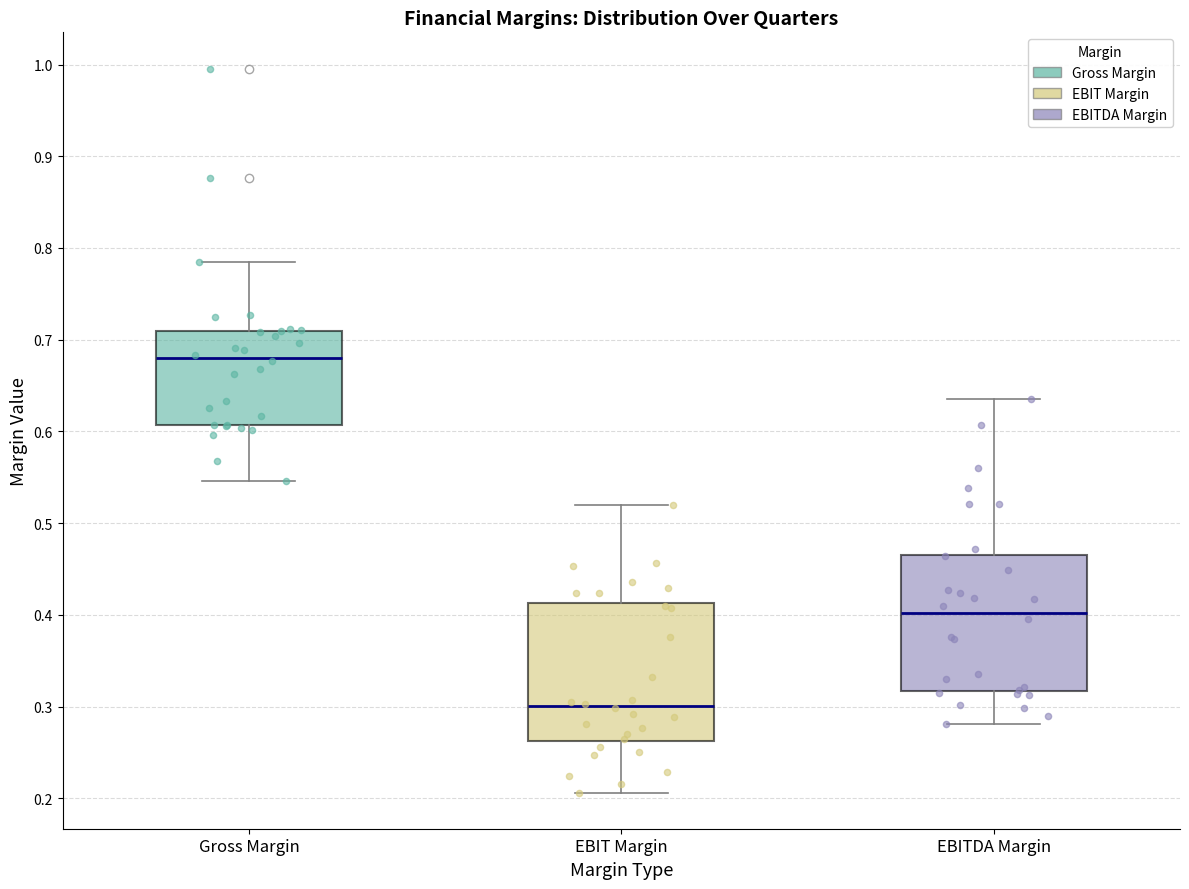

Where does the lower whisker of the box for Gross Margin end on the y-axis? The values are not printed on the chart, so give them approximately, as read against the axis.

0.55